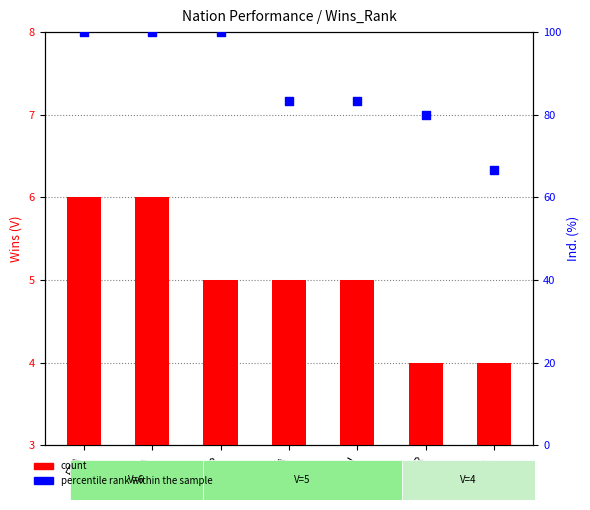

What is the total value across all series at ITA?

88.3